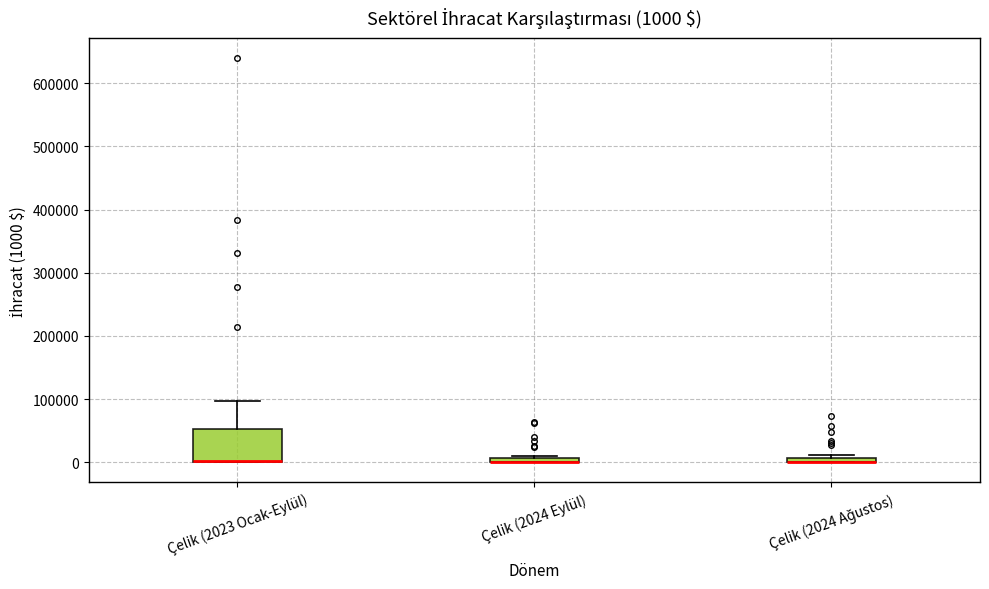

Comparing the boxes themselves (not the whiskers), which one is the tallest?

Çelik (2023 Ocak-Eylül)